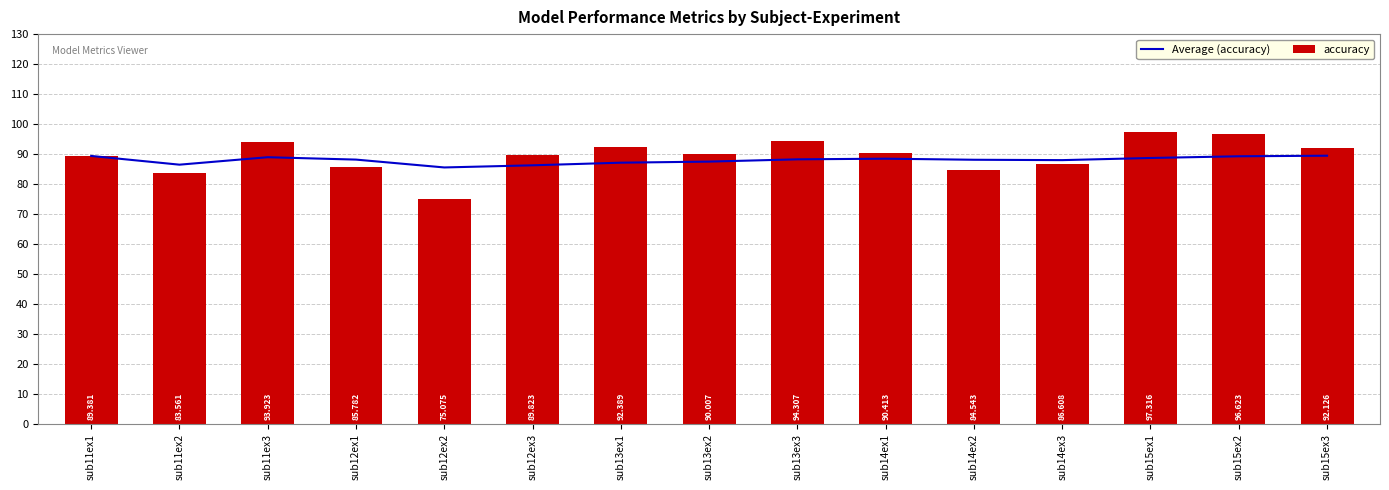

What is the sum of the Average (accuracy) values at sub12ex1 and sub13ex1?

175.3